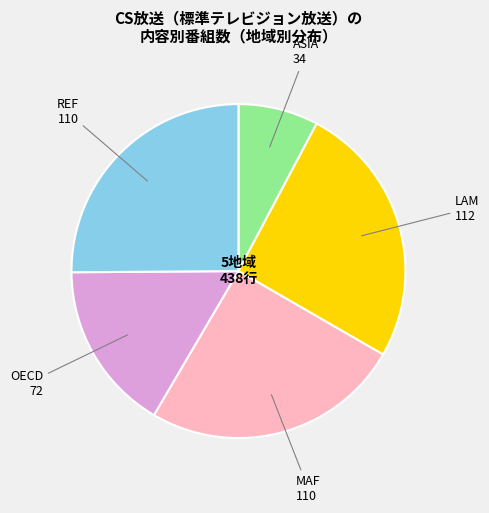

Does any single category account for the majority?

No